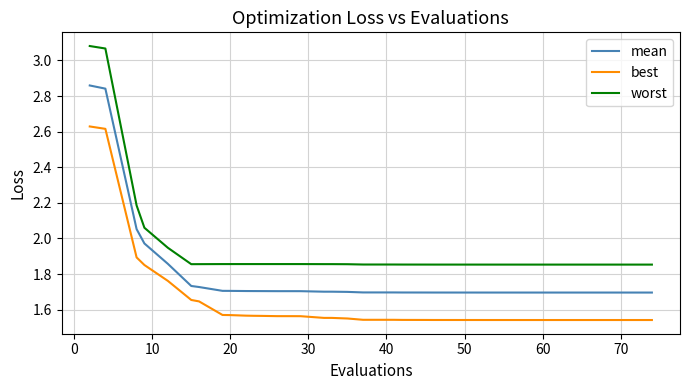

What is the difference between the maximum and minimum values in the worst series?

1.2